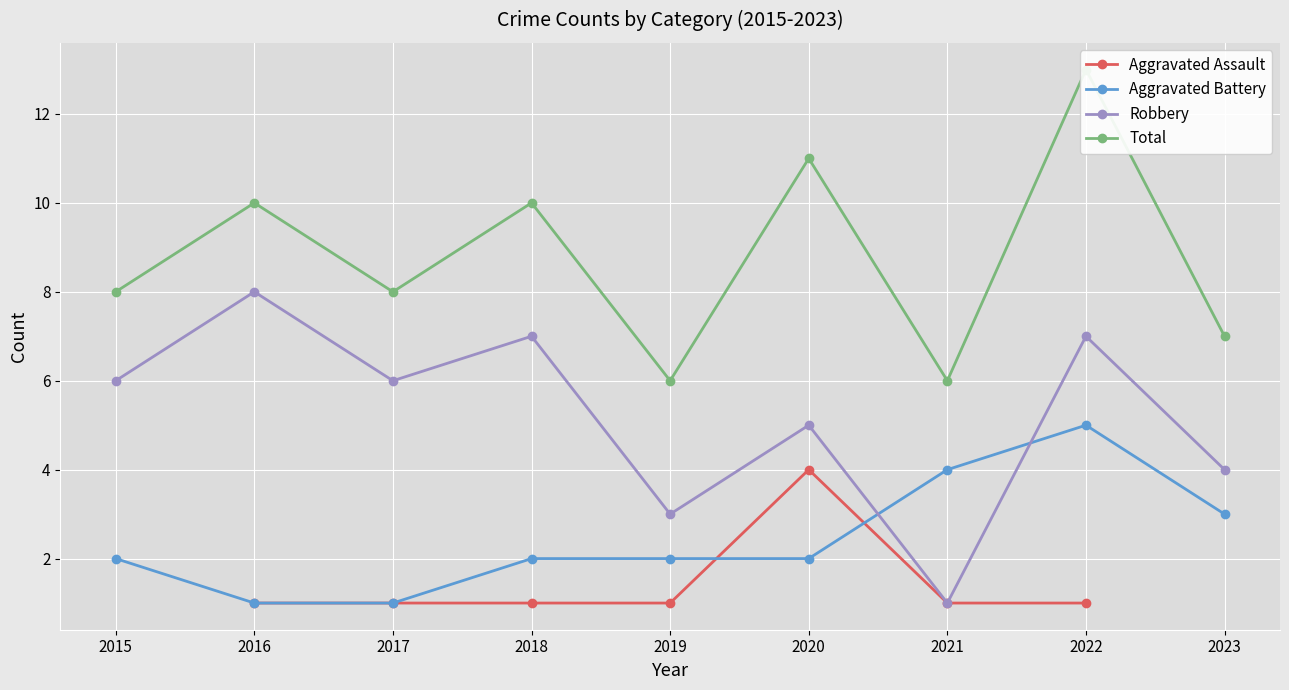

True or false: Total and Robbery cross at least once.

False